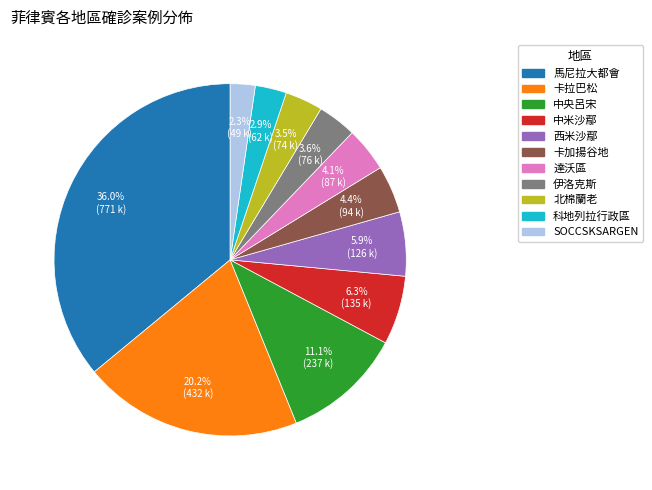

Does any single category account for the majority?

No